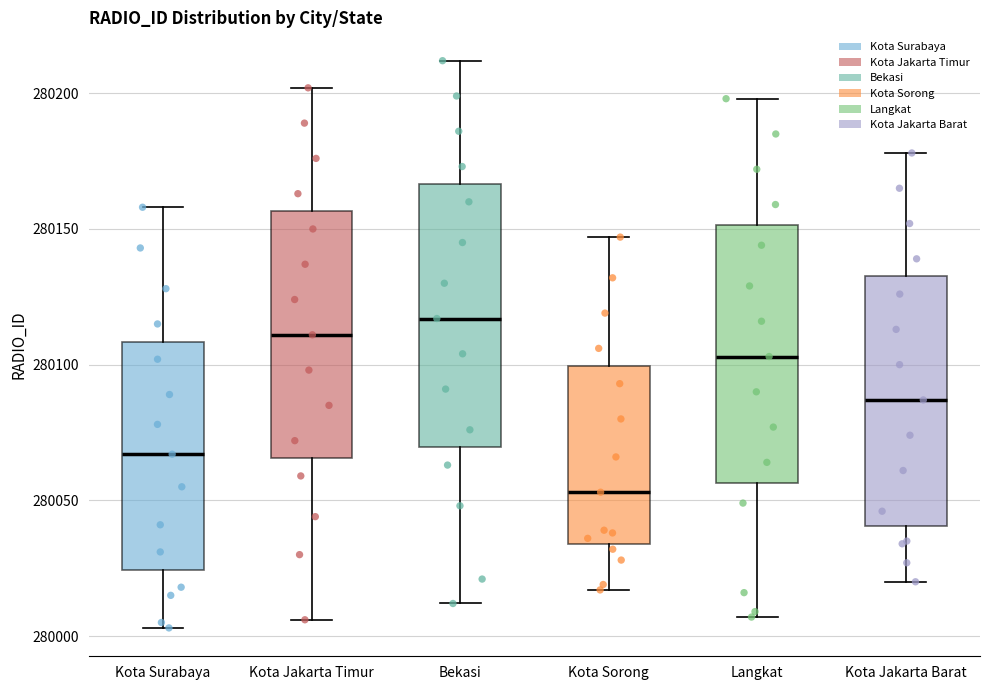

Reading left to right, transcribe this box plot: for each box, give where its median line is, the range the box spans, and where its two whiskers end, as read against the y-axis. The values are not printed on the chart, so give them approximately, as read against the axis.

Kota Surabaya: median 280065, box 280025 to 280110, whiskers 280005 to 280160
Kota Jakarta Timur: median 280110, box 280065 to 280155, whiskers 280005 to 280200
Bekasi: median 280115, box 280070 to 280165, whiskers 280010 to 280210
Kota Sorong: median 280055, box 280035 to 280100, whiskers 280015 to 280145
Langkat: median 280105, box 280055 to 280150, whiskers 280005 to 280200
Kota Jakarta Barat: median 280085, box 280040 to 280135, whiskers 280020 to 280180